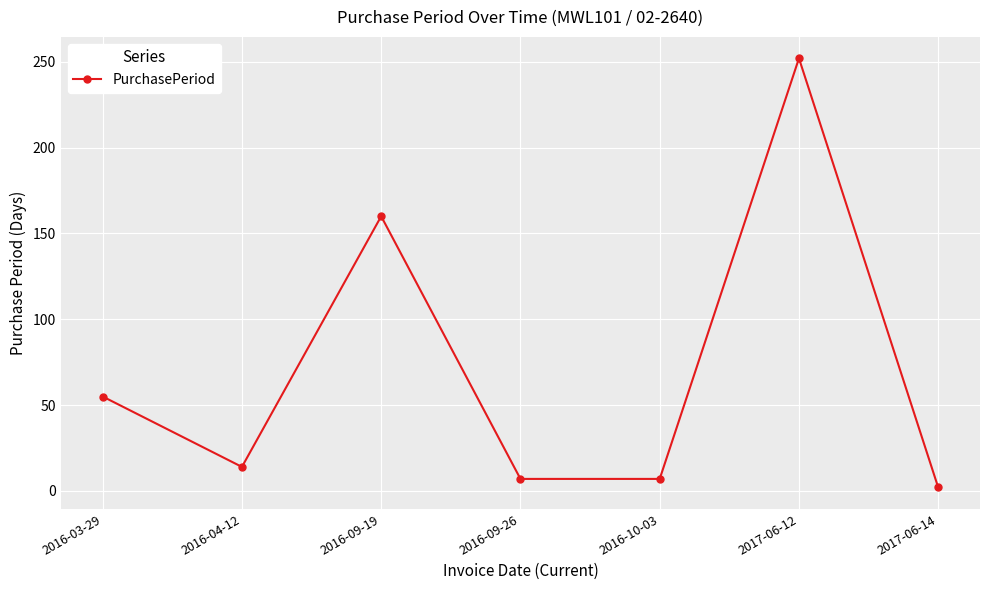

Where is the first local minimum?

2016-04-12